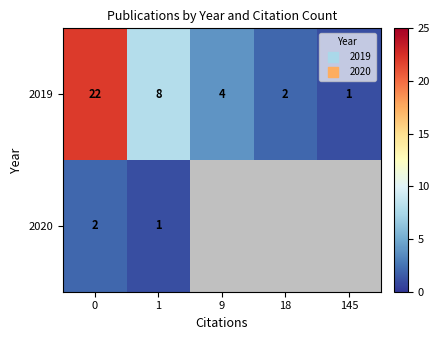

Which category has the lowest value in the 2019 series?

145